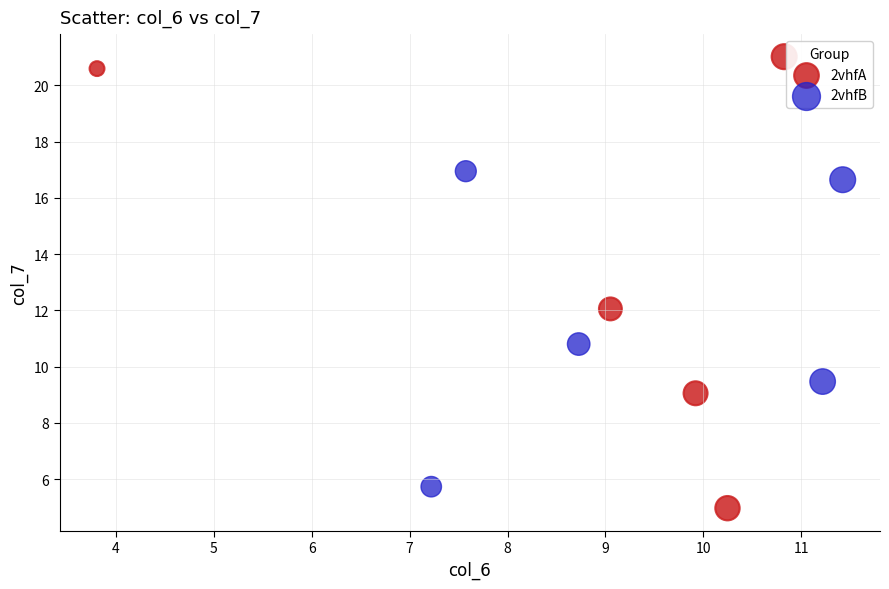

Which series reaches the maximum Y coordinate?

2vhfA